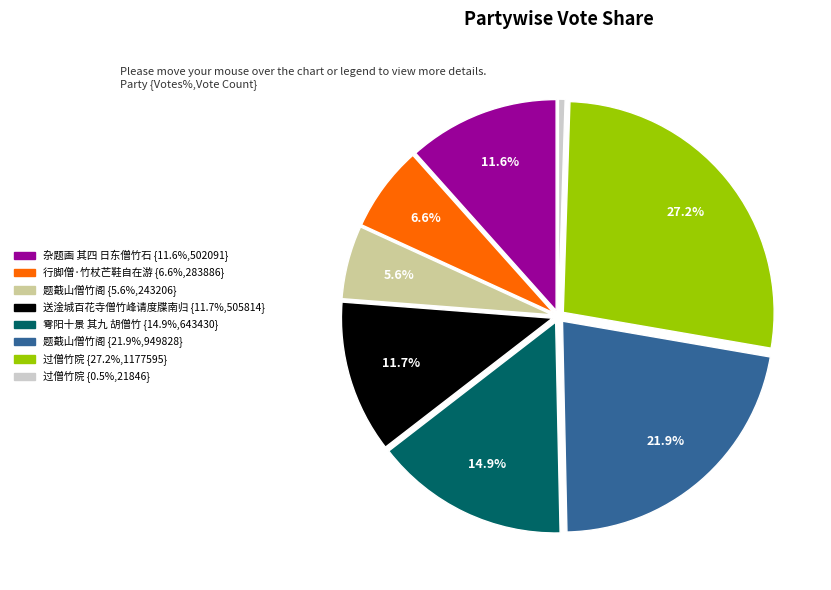

Is there a majority slice in this chart?

No